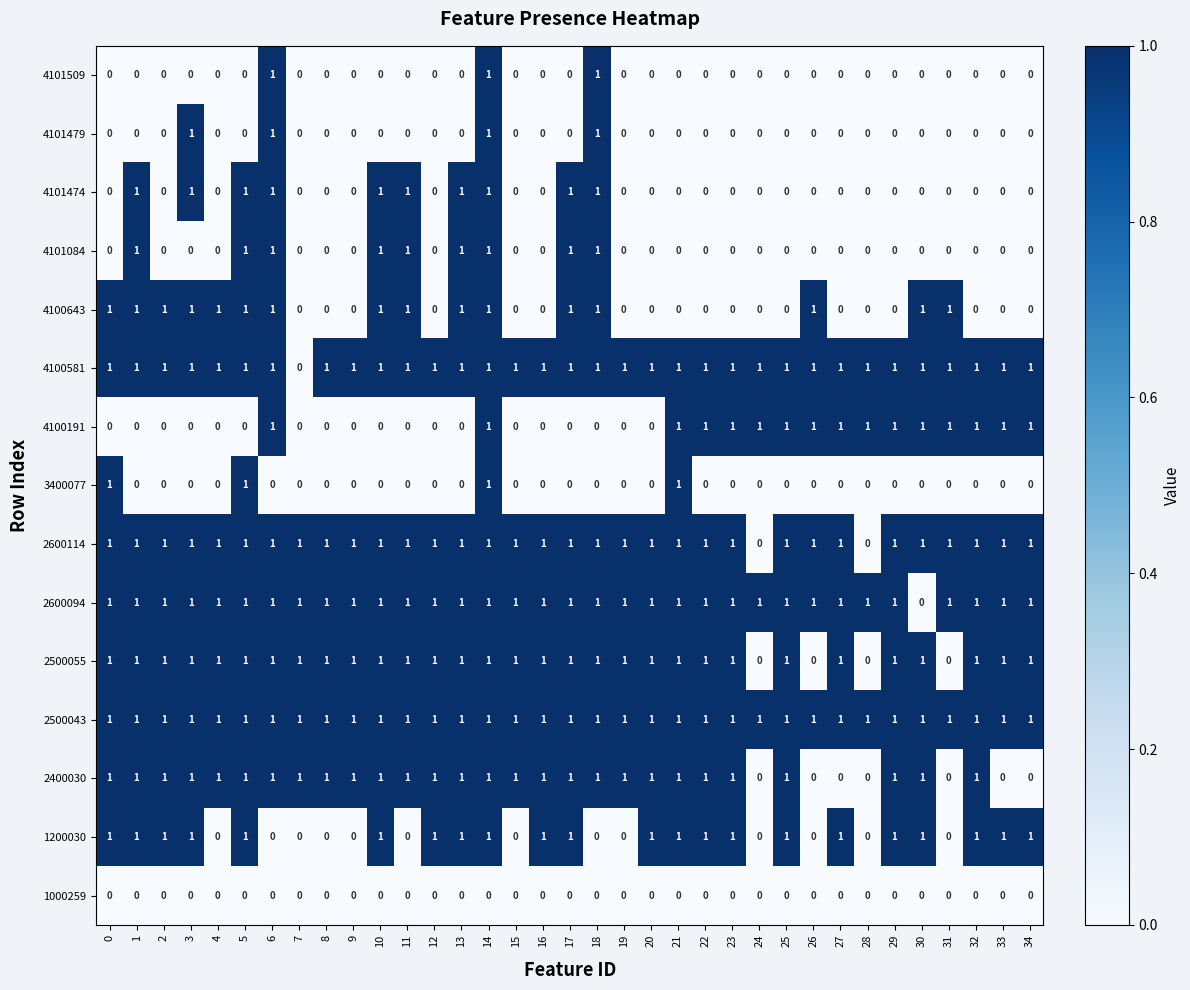

At how many categories does at least one series exceed 0?

35